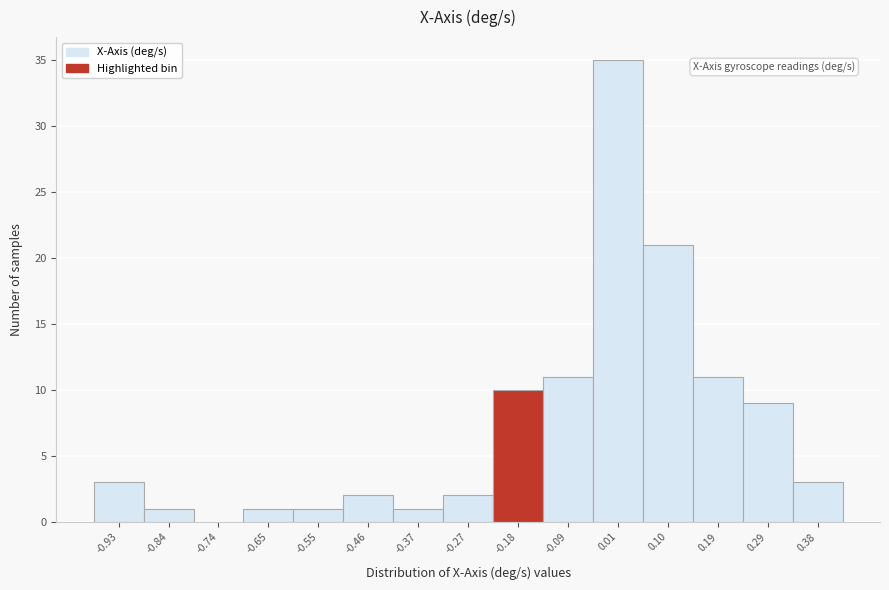

Reading left to right, list every bar in this chart as the range it spans on the x-axis followed by its height. Neither the bar edges nor the heights are printed on the chart, so give them approximately, as read against the axes.

-0.98 to -0.88: 3
-0.88 to -0.79: 1
-0.79 to -0.70: 0
-0.70 to -0.60: 1
-0.60 to -0.51: 1
-0.51 to -0.41: 2
-0.41 to -0.32: 1
-0.32 to -0.23: 2
-0.23 to -0.13: 10
-0.13 to -0.04: 11
-0.04 to 0.05: 35
0.05 to 0.15: 21
0.15 to 0.24: 11
0.24 to 0.33: 9
0.33 to 0.43: 3